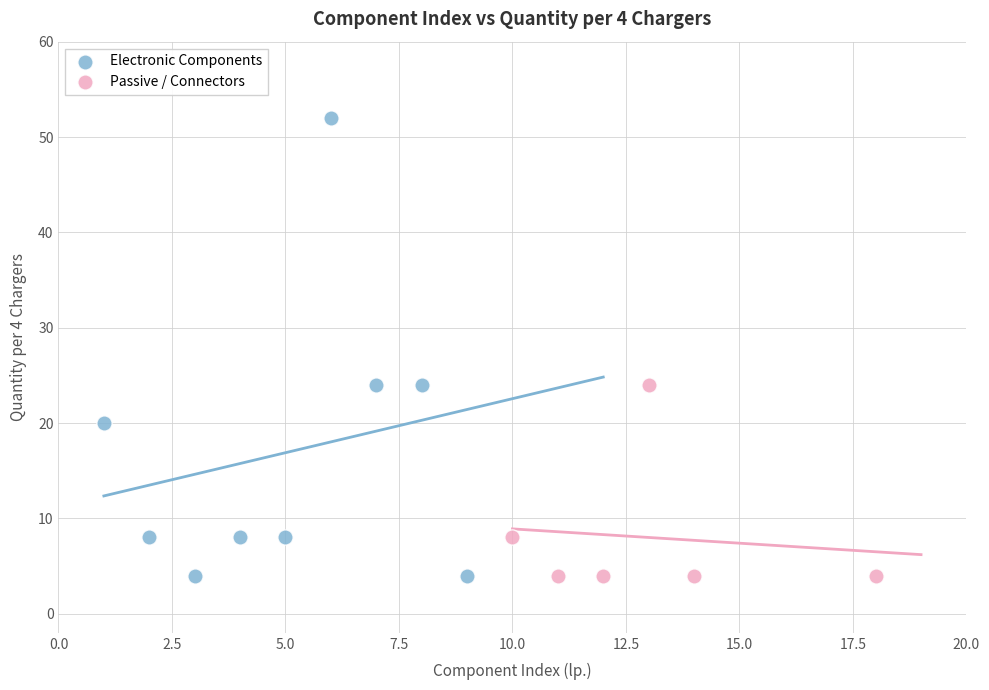

Which series reaches the maximum Y coordinate?

Electronic Components